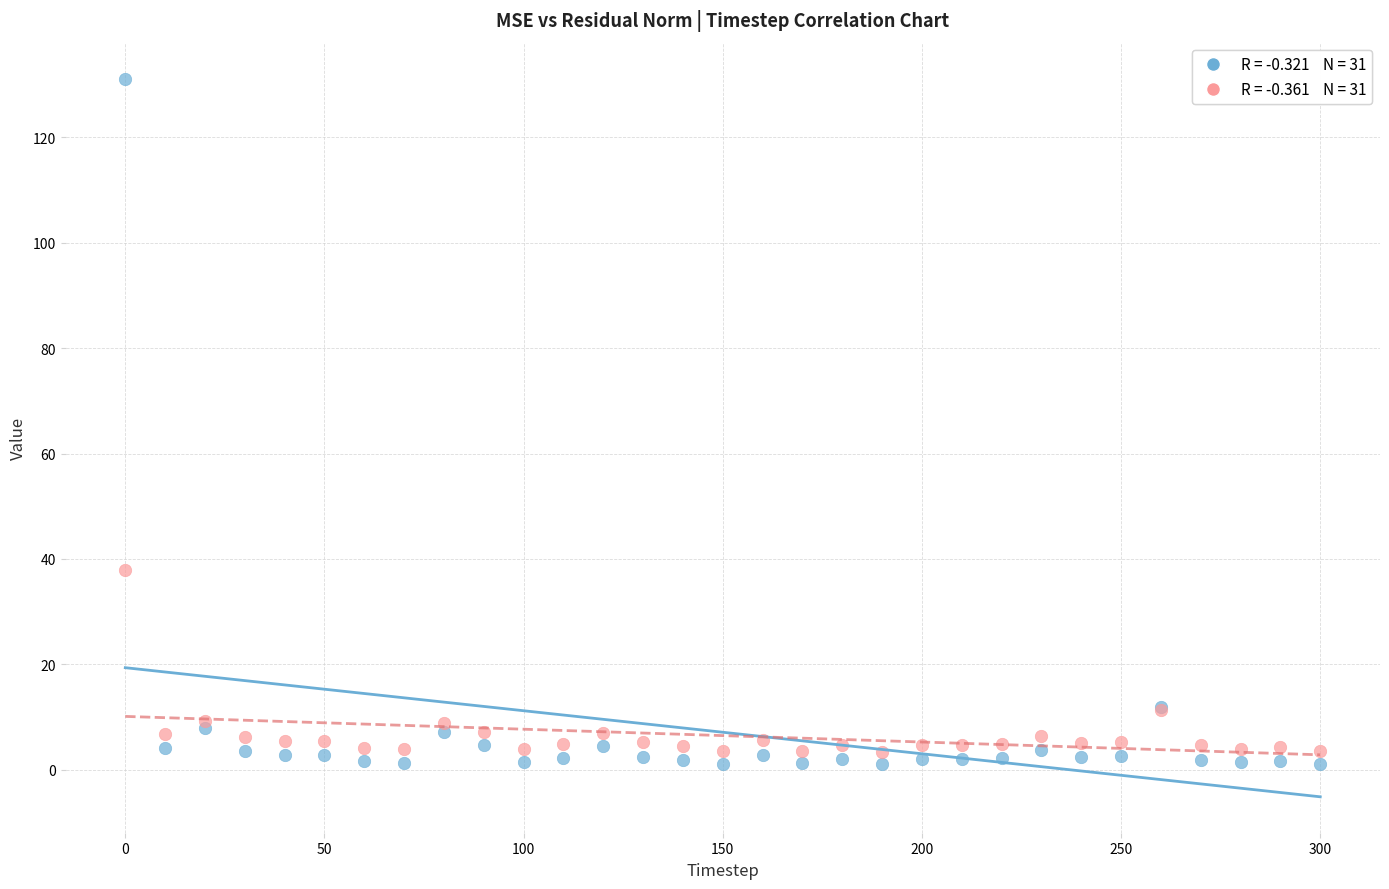

Across all series, what Y value is closest to 66?

38.0